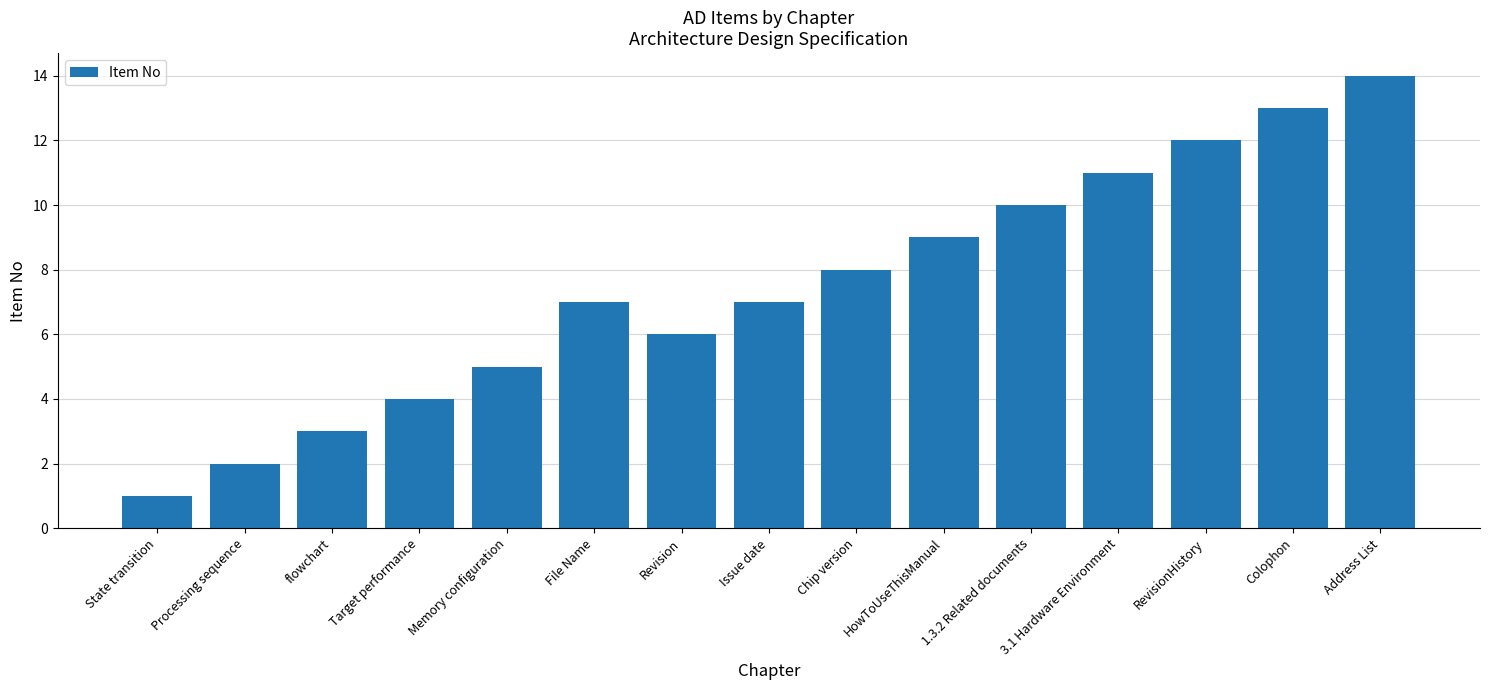

What is the average value?

7